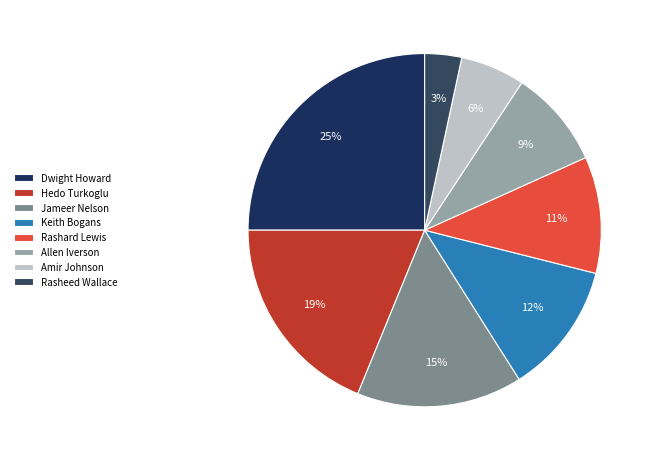

Rank the categories by value from highest to lowest.

Dwight Howard, Hedo Turkoglu, Jameer Nelson, Keith Bogans, Rashard Lewis, Allen Iverson, Amir Johnson, Rasheed Wallace